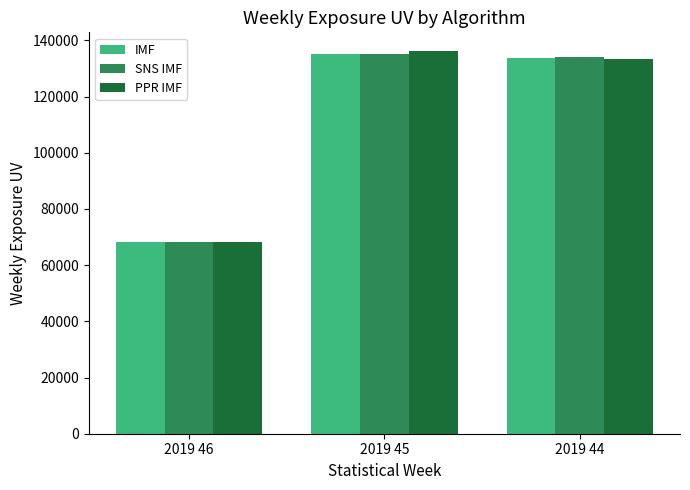

True or false: SNS IMF has a value of 120314 at 2019 46.

False